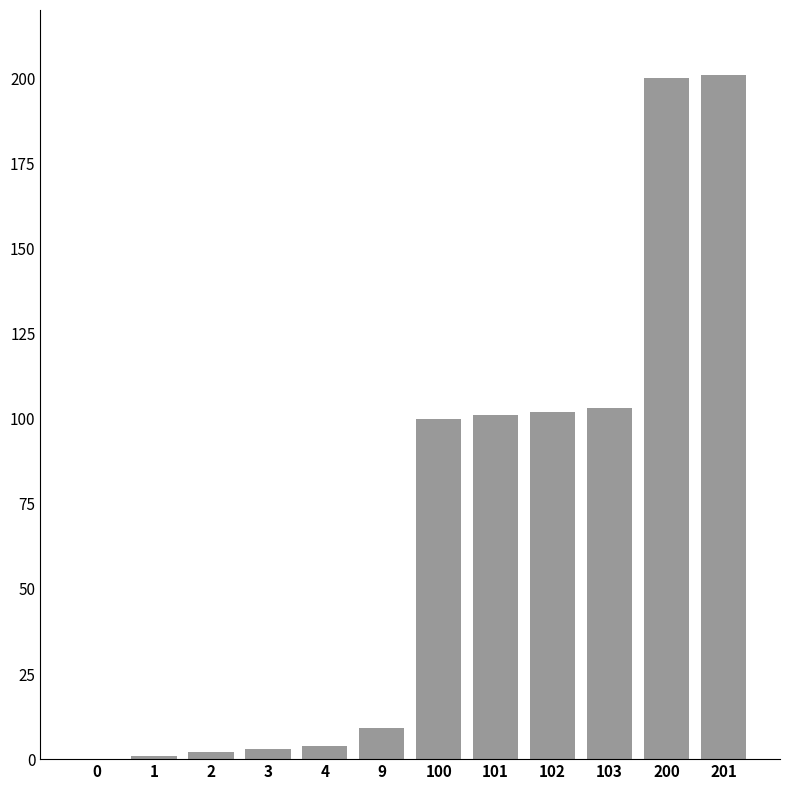

What is the sum of all values?

826